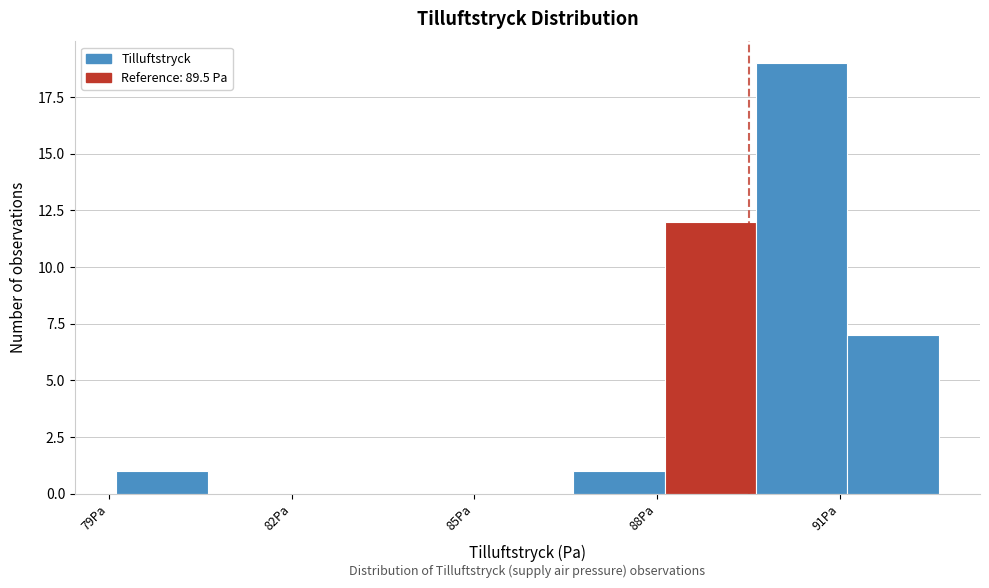

Around what value on the x-axis is the tallest bar? Give the approximate position of its centre, as read against the axis.

90.5